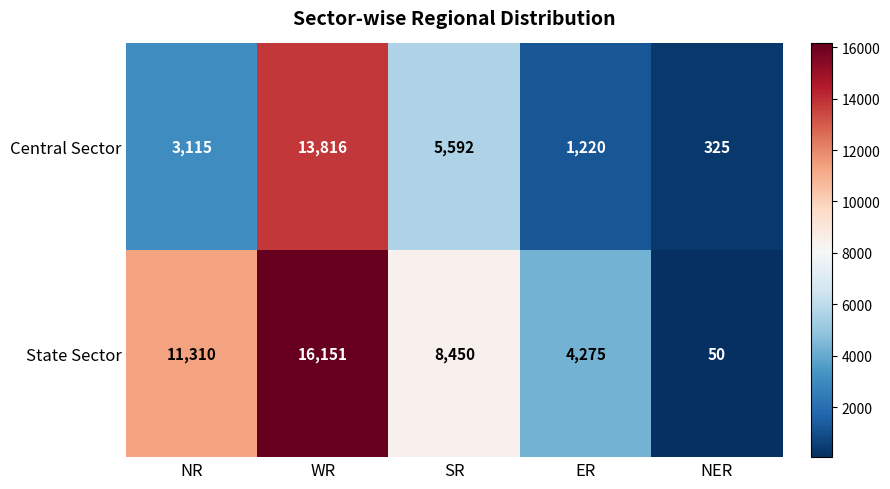

Rank the series by their maximum value, from highest to lowest.

State Sector, Central Sector